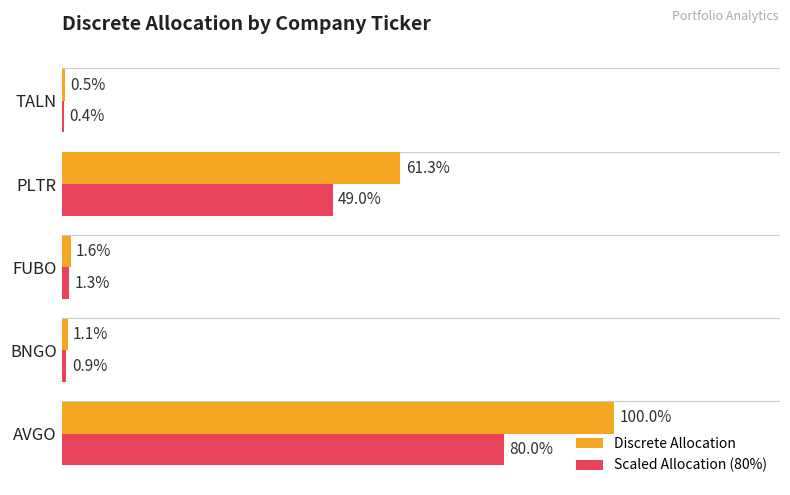

At which category does the chart reach its peak across all series?

AVGO